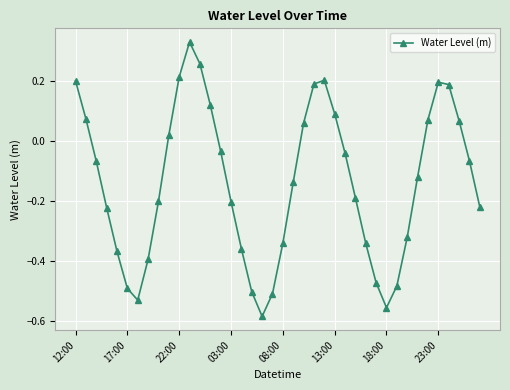

How many points are lower than both their immediate neighbors (excluding endpoints)?

3